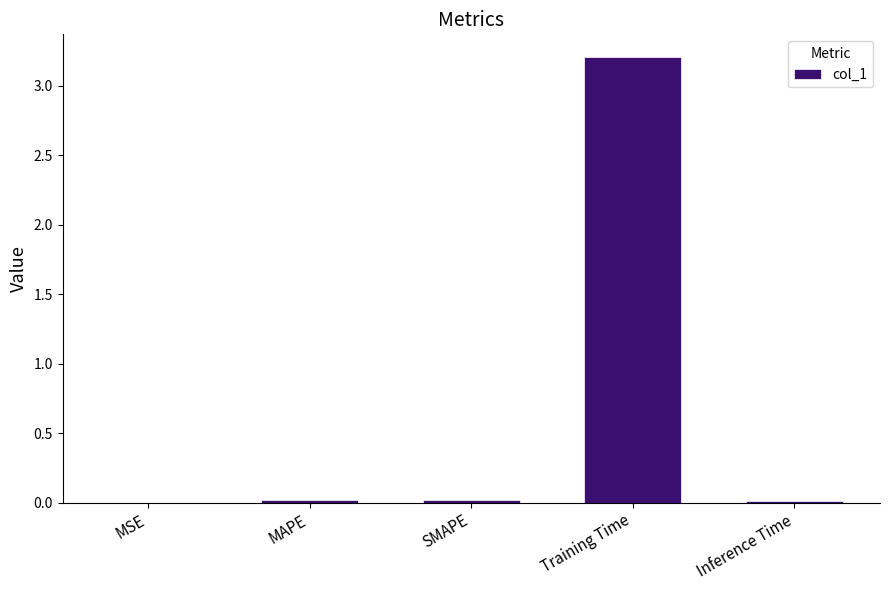

Which has a higher value, MSE or Training Time?

Training Time